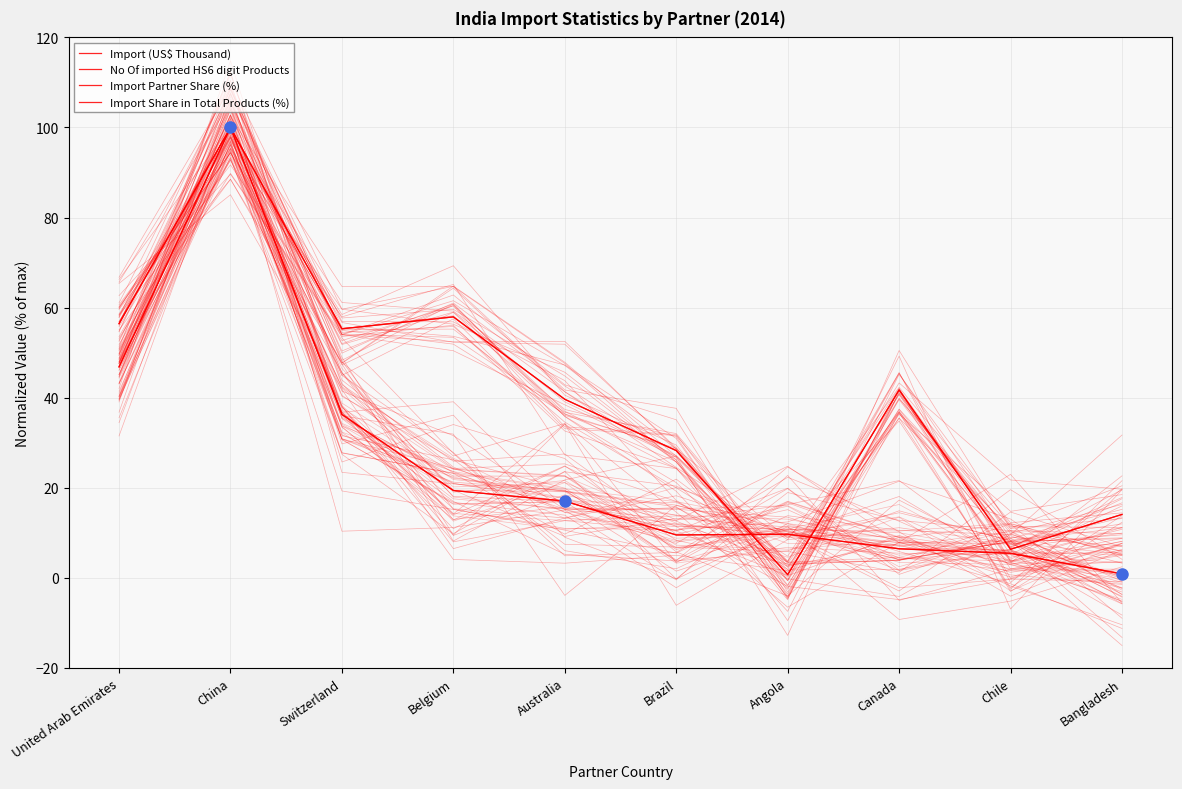

Is it true that No Of imported HS6 digit Products equals 41.7 at Canada?

True